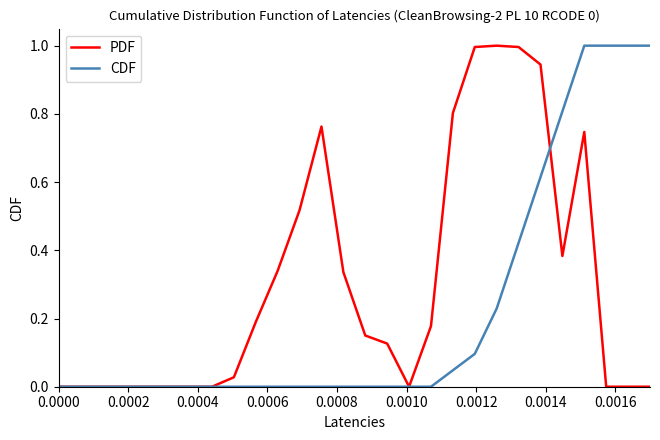

What is the maximum value shown in the chart?

1.0